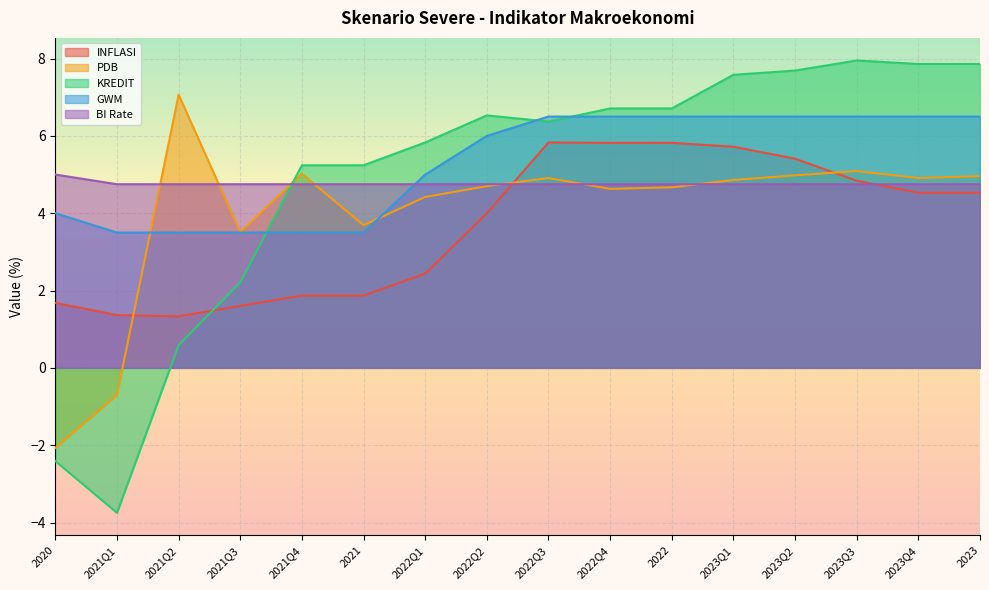

How many data points in PDB are above 4?

12